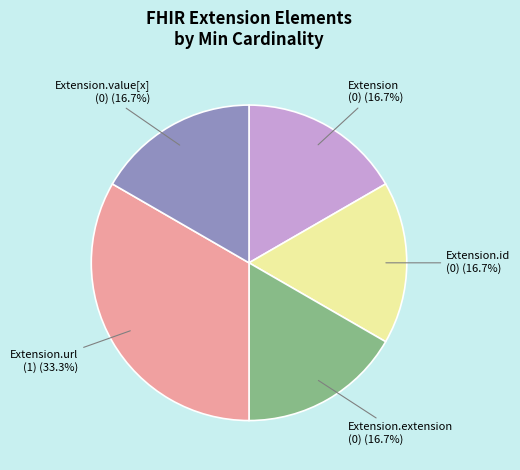

Is the sum of Extension.value[x] and Extension.extension greater than half?

No